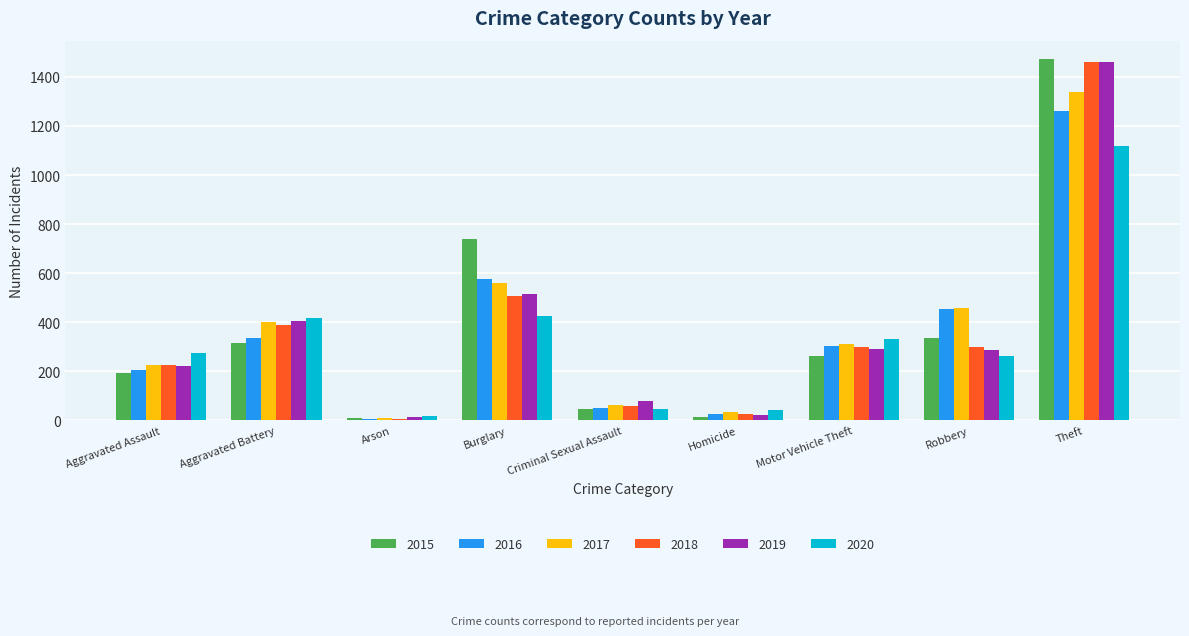

At which label is 2016 closest to 633?

Burglary